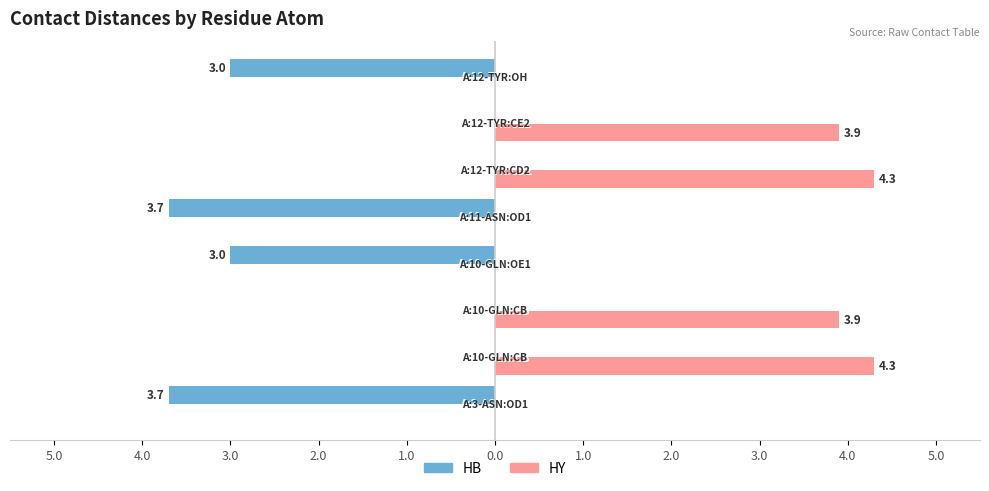

Rank the series by their average value, from lowest to highest.

HB, HY